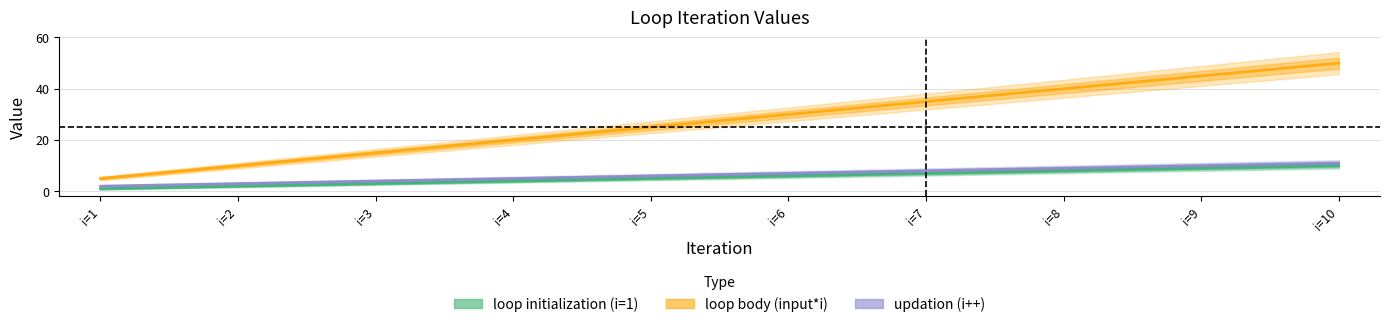

True or false: loop body (input*i) and updation (i++) intersect in this chart.

False